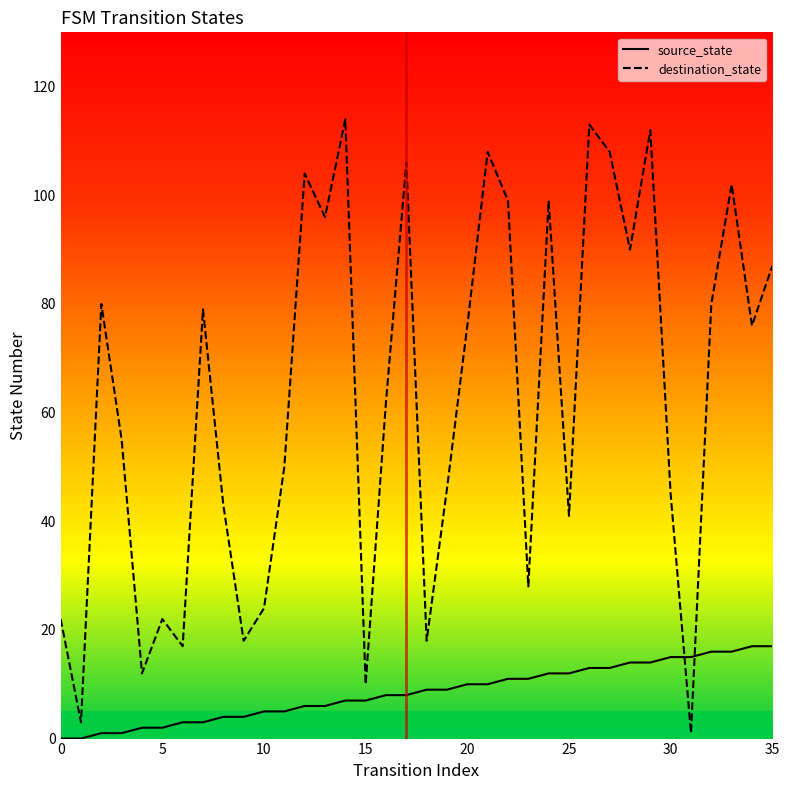

In destination_state, how many points are lower than both neighbors (excluding endpoints)?

12